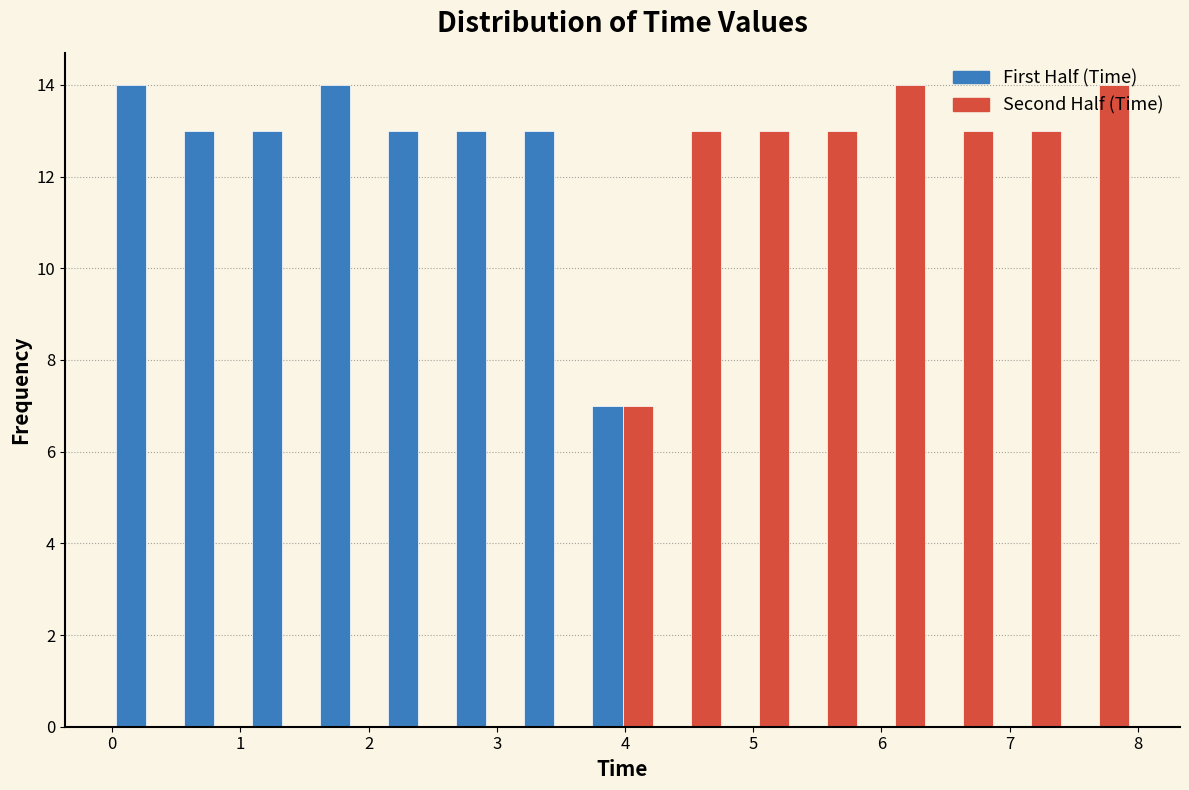

Reading left to right, transcribe this chart: for each range on the x-axis, give the height of each series' bar. Neither the bar edges nor the heights are printed on the chart, so give them approximately, as read against the axes.

0.0 to 0.5: First Half (Time)=14	Second Half (Time)=0
0.5 to 1.1: First Half (Time)=13	Second Half (Time)=0
1.1 to 1.6: First Half (Time)=13	Second Half (Time)=0
1.6 to 2.1: First Half (Time)=14	Second Half (Time)=0
2.1 to 2.7: First Half (Time)=13	Second Half (Time)=0
2.7 to 3.2: First Half (Time)=13	Second Half (Time)=0
3.2 to 3.7: First Half (Time)=13	Second Half (Time)=0
3.7 to 4.2: First Half (Time)=7	Second Half (Time)=7
4.2 to 4.8: First Half (Time)=0	Second Half (Time)=13
4.8 to 5.3: First Half (Time)=0	Second Half (Time)=13
5.3 to 5.8: First Half (Time)=0	Second Half (Time)=13
5.8 to 6.4: First Half (Time)=0	Second Half (Time)=14
6.4 to 6.9: First Half (Time)=0	Second Half (Time)=13
6.9 to 7.4: First Half (Time)=0	Second Half (Time)=13
7.4 to 8.0: First Half (Time)=0	Second Half (Time)=14